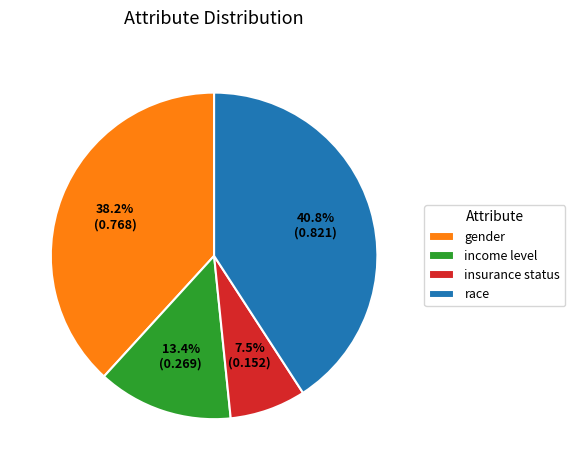

Is it true that race is 41% of the pie?

True